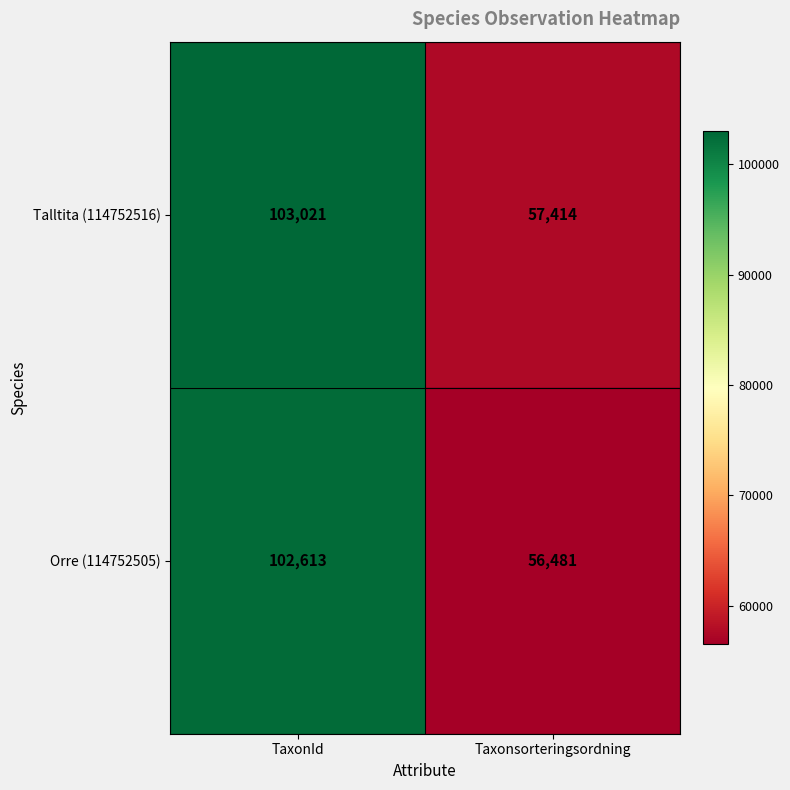

At which category is the sum across all series the highest?

TaxonId